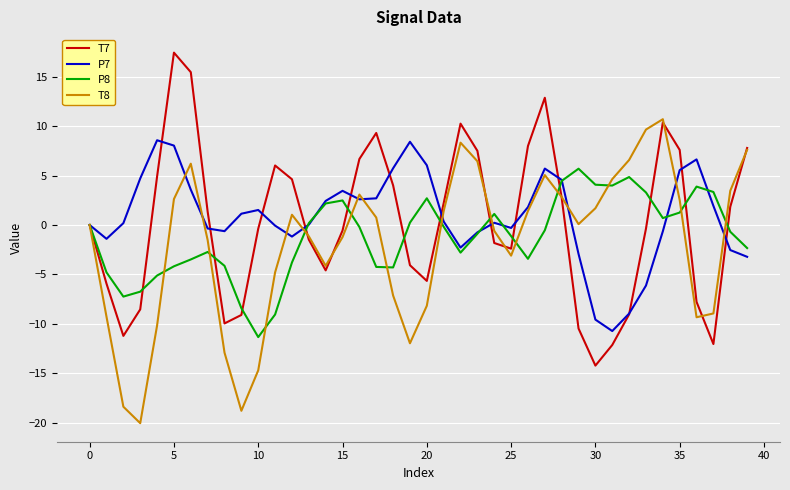

What is the minimum value shown in the chart?

-20.1